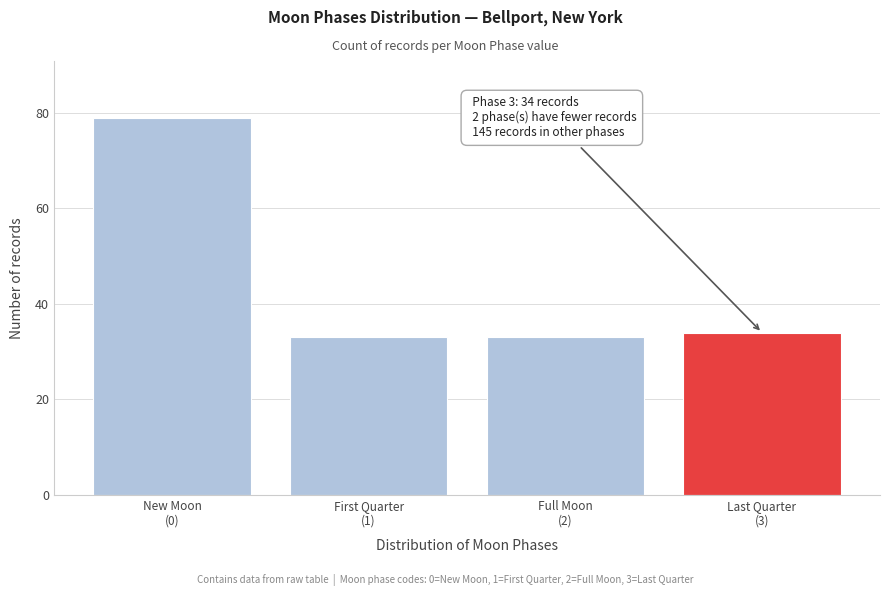

Reading right to left, transcribe all the data shown in this chart.

34	33	33	79